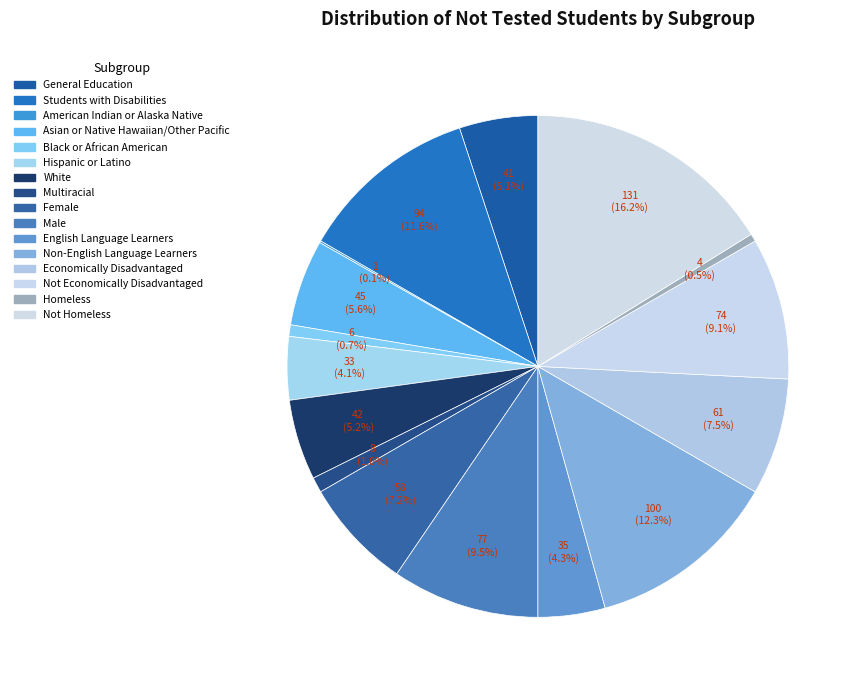

Rank the categories by value from lowest to highest.

American Indian or Alaska Native, Homeless, Black or African American, Multiracial, Hispanic or Latino, English Language Learners, General Education, White, Asian or Native Hawaiian/Other Pacific, Female, Economically Disadvantaged, Not Economically Disadvantaged, Male, Students with Disabilities, Non-English Language Learners, Not Homeless